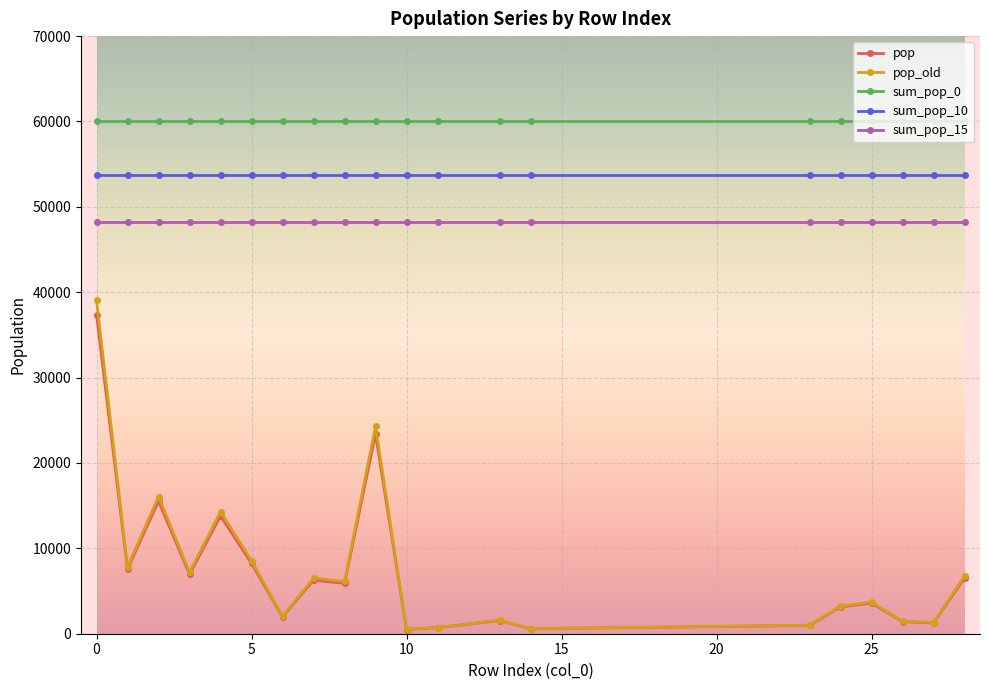

At how many categories does at least one series exceed 34081?

20